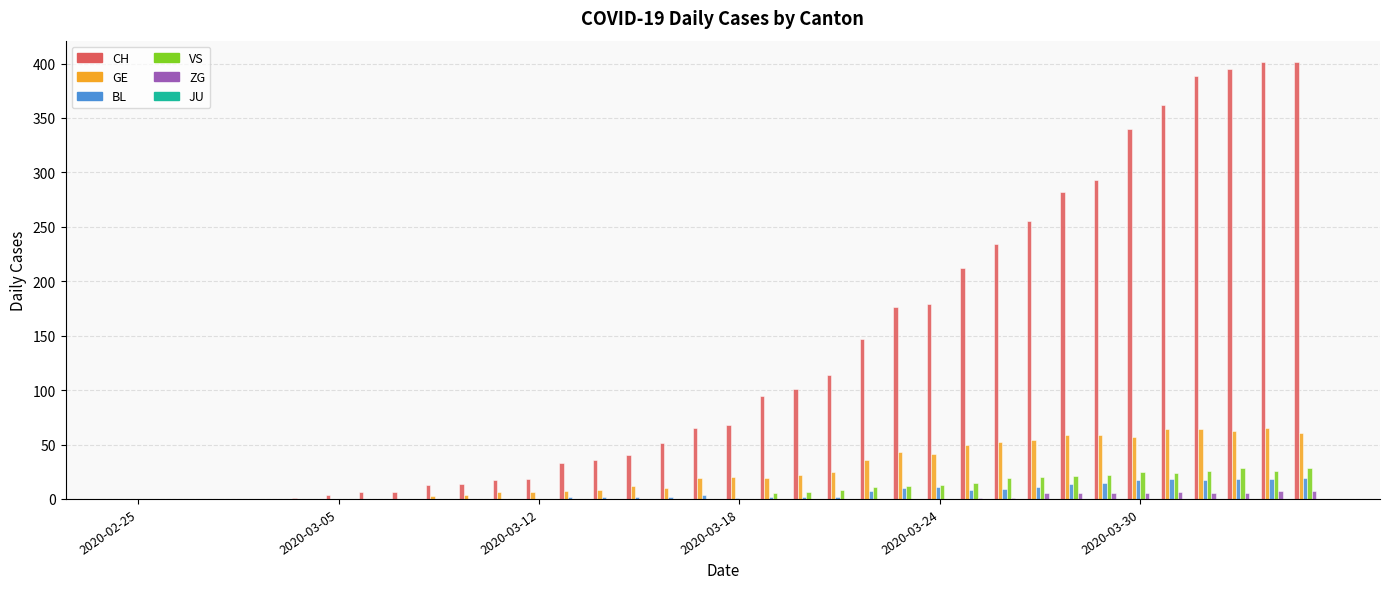

Which series has the largest total across all categories?

CH